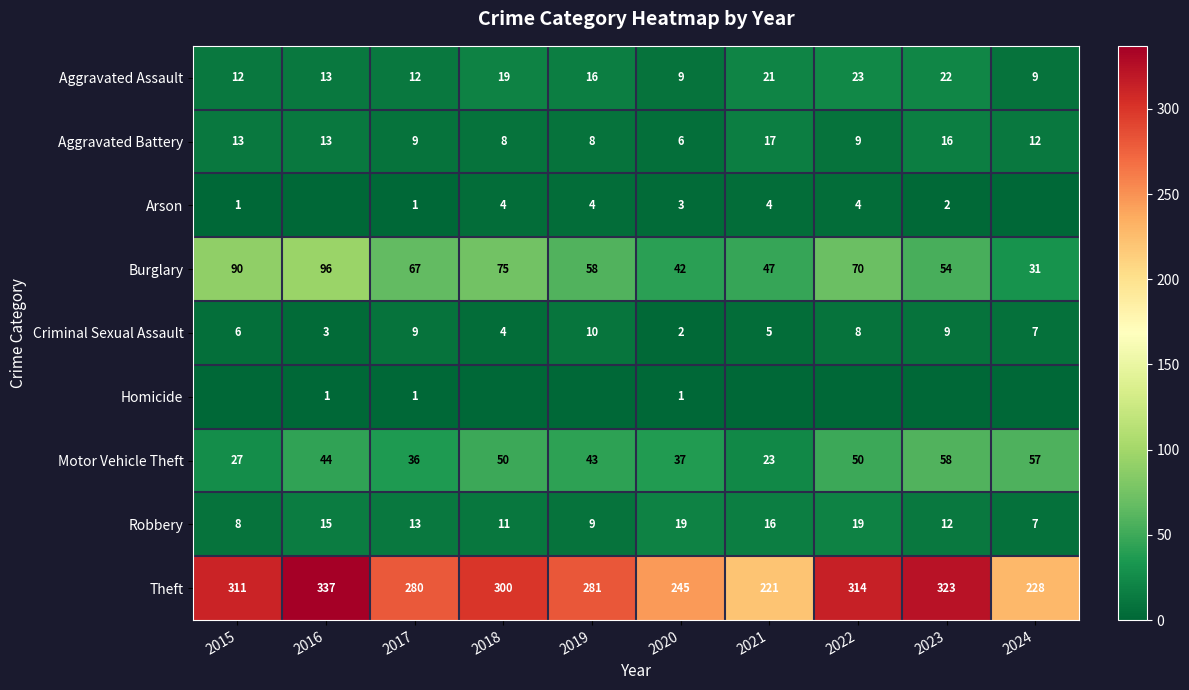

How many data points does each series have?

10